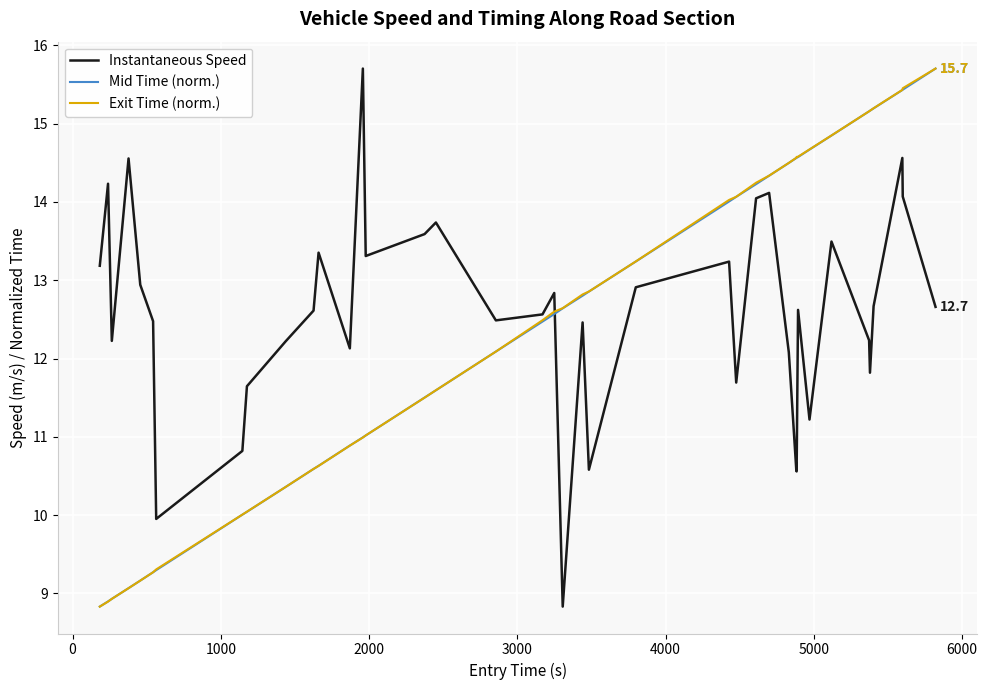

What are all the series names shown in the legend?

Instantaneous Speed, Mid Time (norm.), Exit Time (norm.)